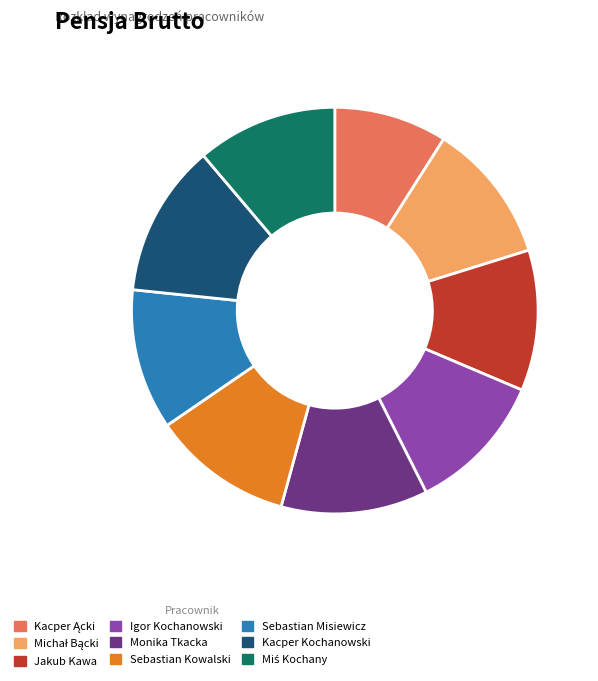

Count the number of slices in the pie.

9